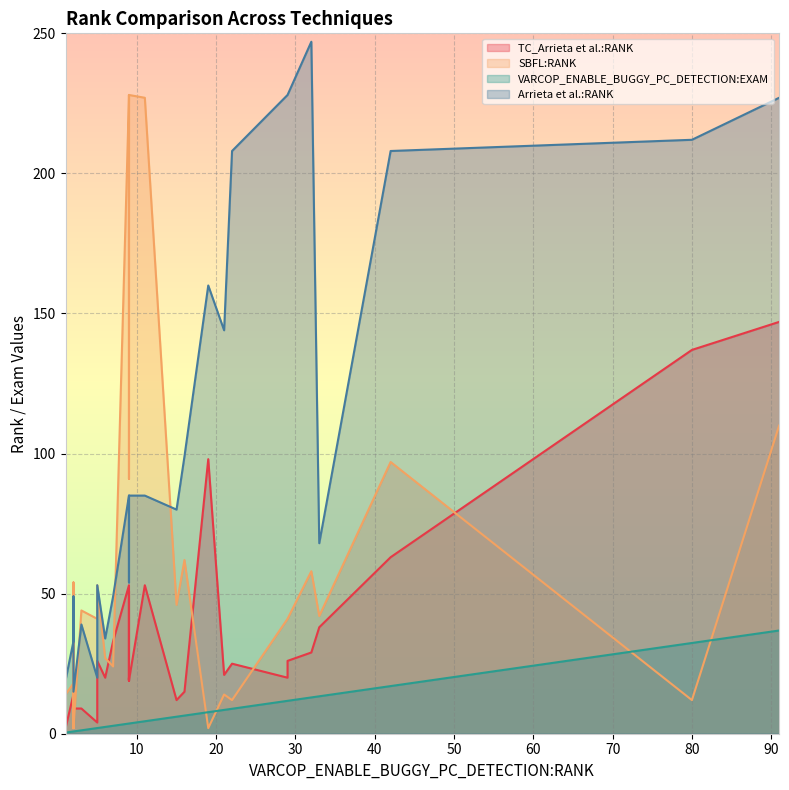

True or false: TC_Arrieta et al.:RANK and Arrieta et al.:RANK intersect in this chart.

False